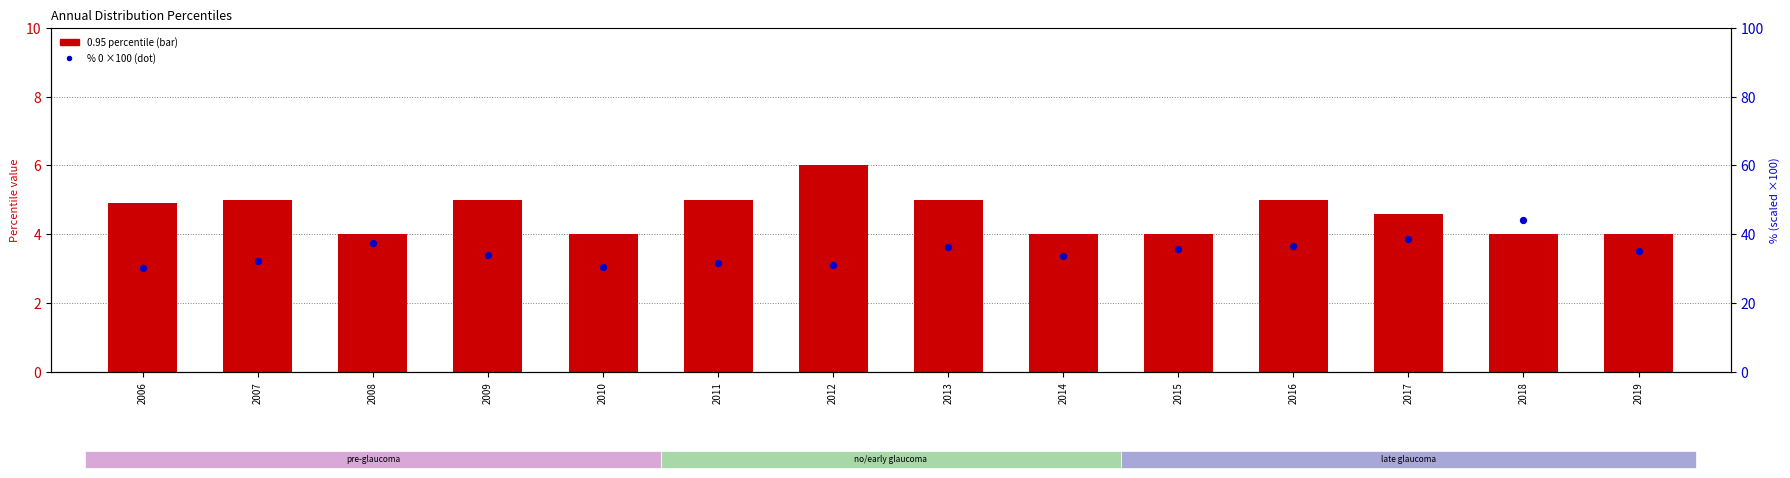

What is the change in value from 2016 to 2017?

+2.0